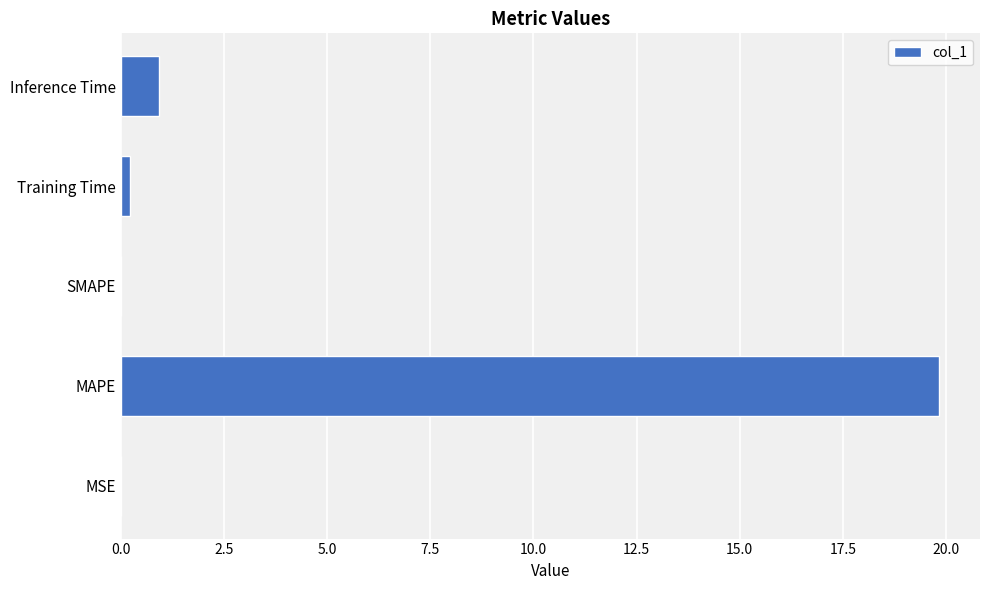

What is the maximum value shown in the chart?

19.8